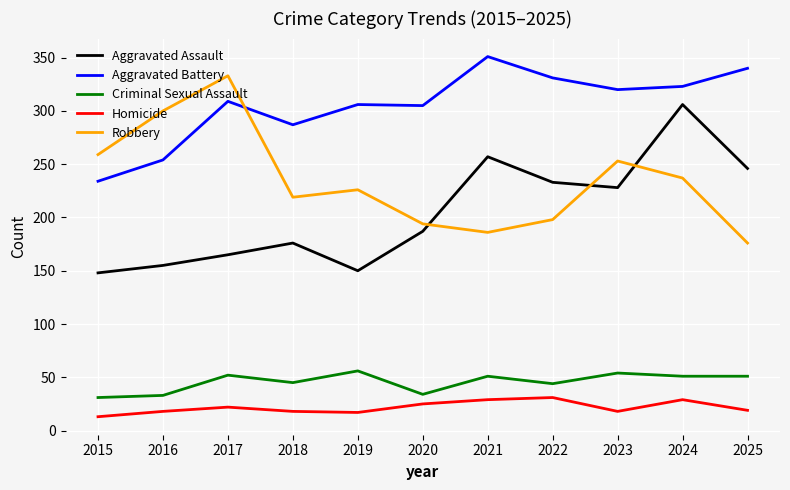

Which series changed the most between 2015 and 2016?

Robbery